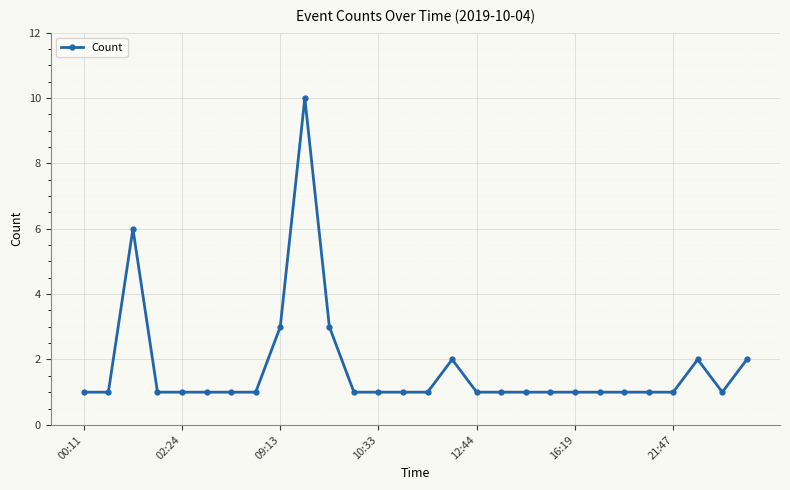

What is the difference between the second highest and minimum values?

5